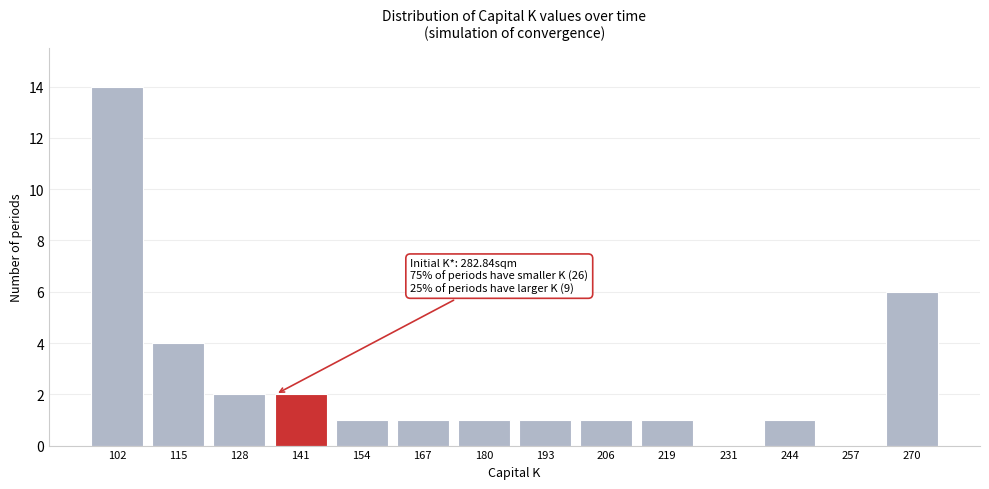

Reading left to right, transcribe all the data shown in this chart.

102=14	115=4	128=2	141=2	154=1	167=1	180=1	193=1	206=1	219=1	231=0	244=1	257=0	270=6